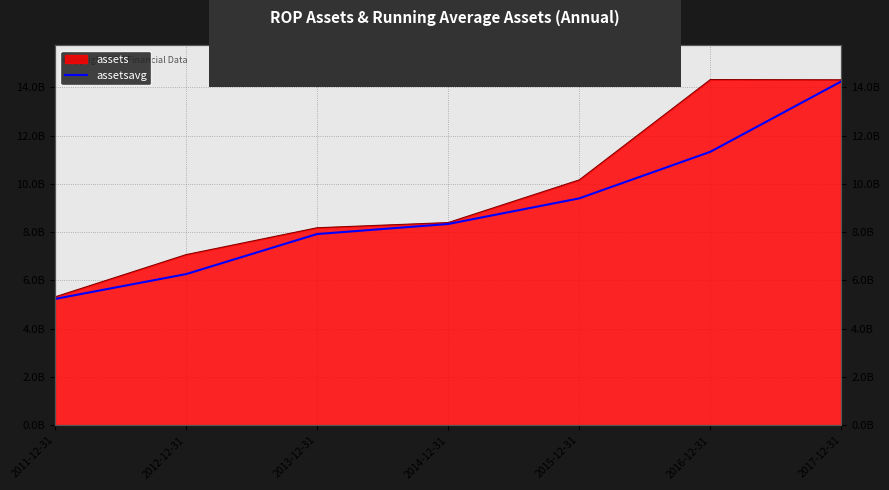

What is the label of the 1st point from the right?

2017-12-31